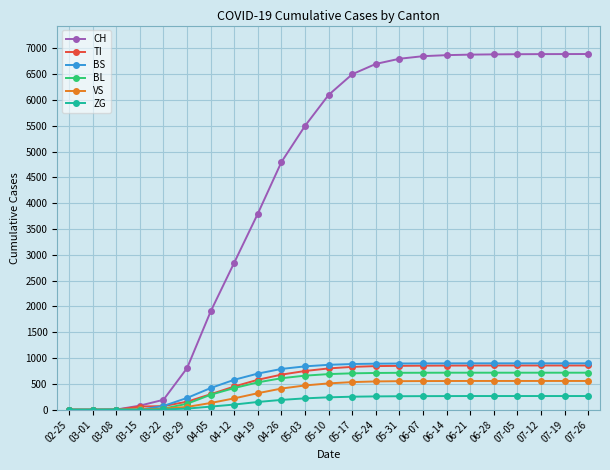

What is the maximum value shown in the chart?

6892